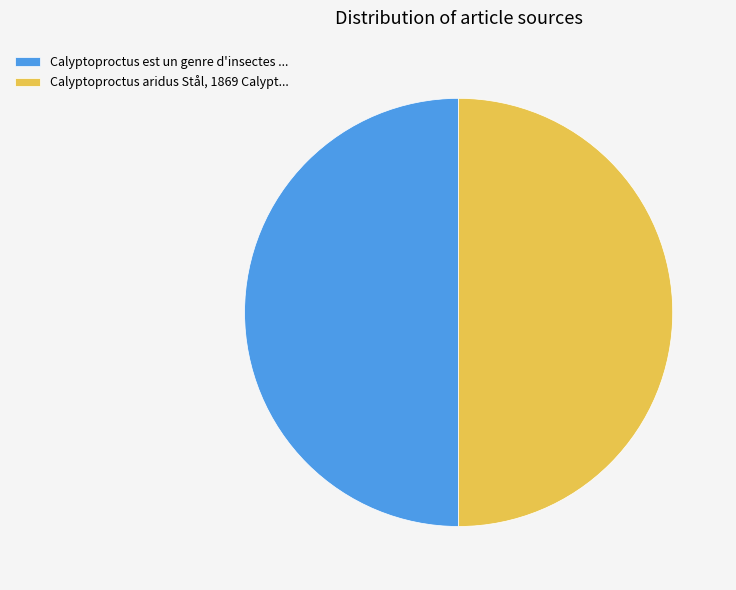

Combined, do Calyptoproctus est un genre d'insectes ... and Calyptoproctus aridus Stål, 1869 Calypt... account for over 50%?

Yes